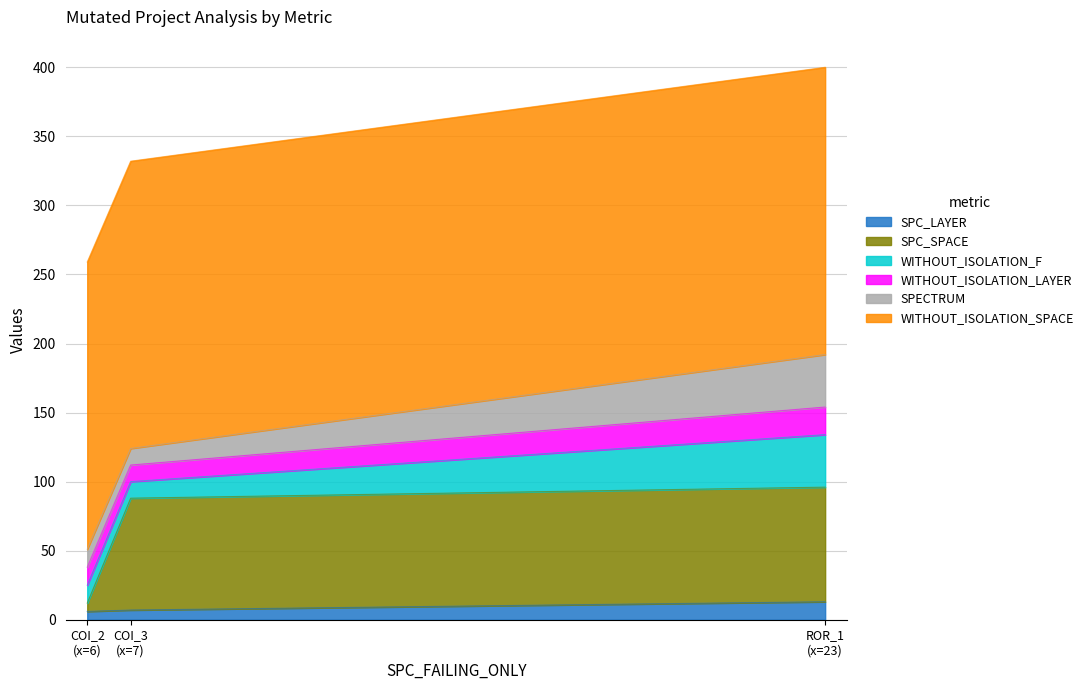

What is the sum of the SPC_LAYER values at AutoResponder.EmailSystem.Client.COI_3 and AutoResponder.EmailSystem.Client.COI_2?

13